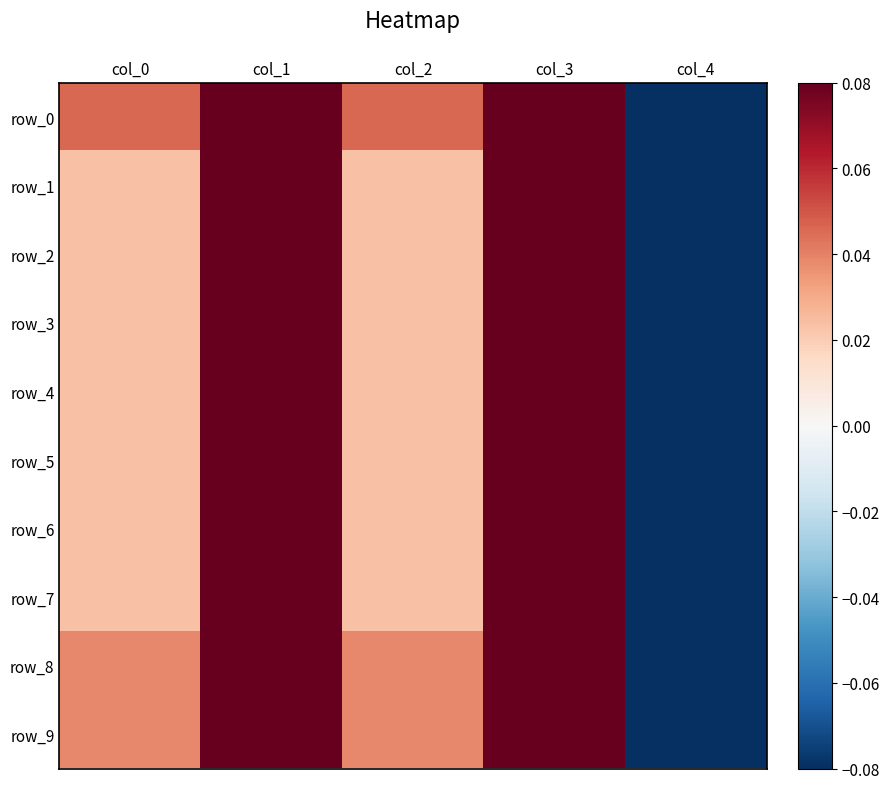

What is the difference between the maximum and second lowest values in the row_1 series?

0.4